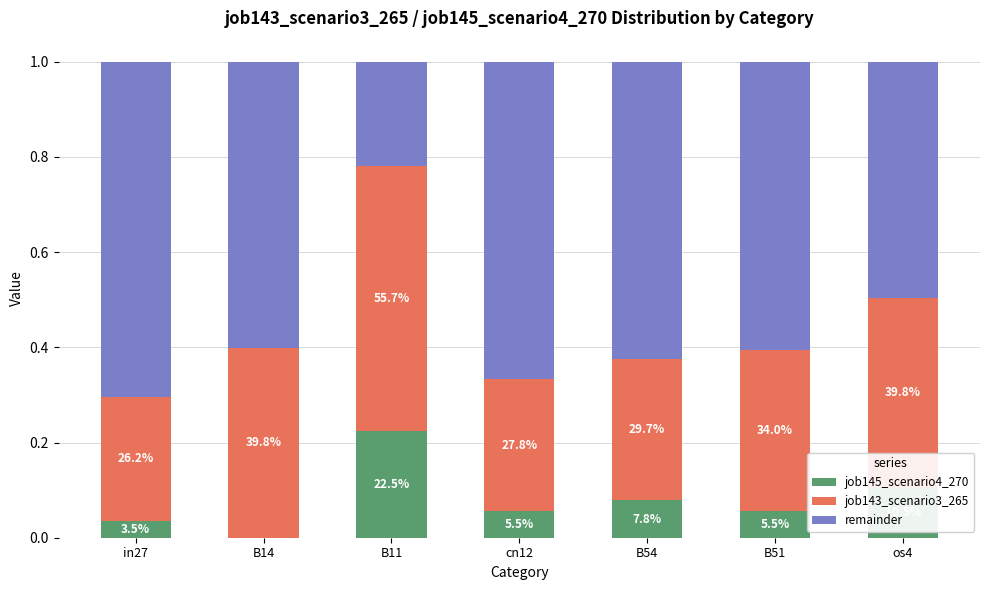

Does the chart contain stacked bars?

Yes